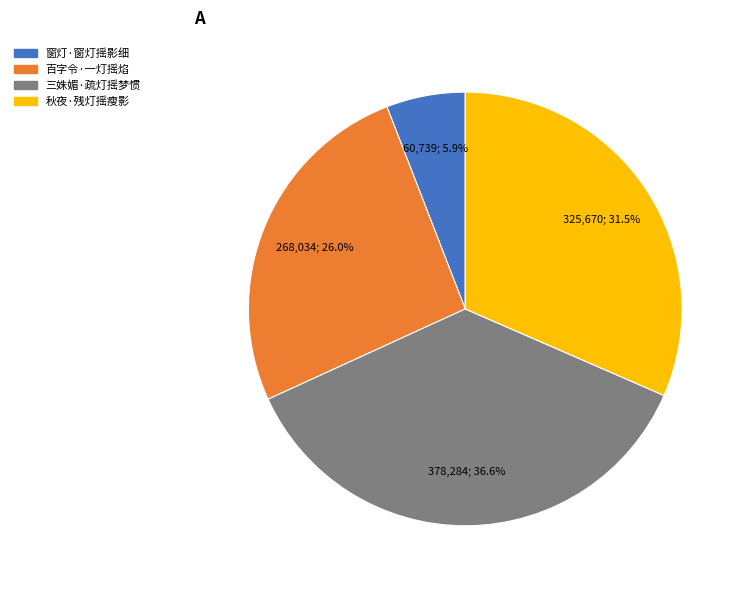

What percentage is the 窗灯·窗灯摇影细 slice, to the nearest percent?

6%